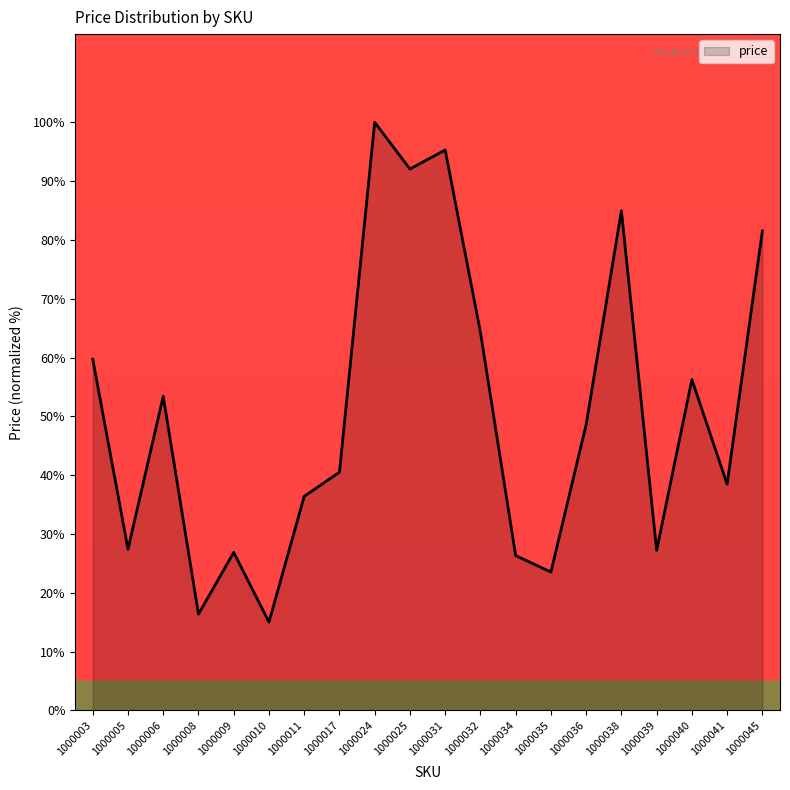

Approximately how many times larger is the value at 1000040 compared to 1000009?

2.1